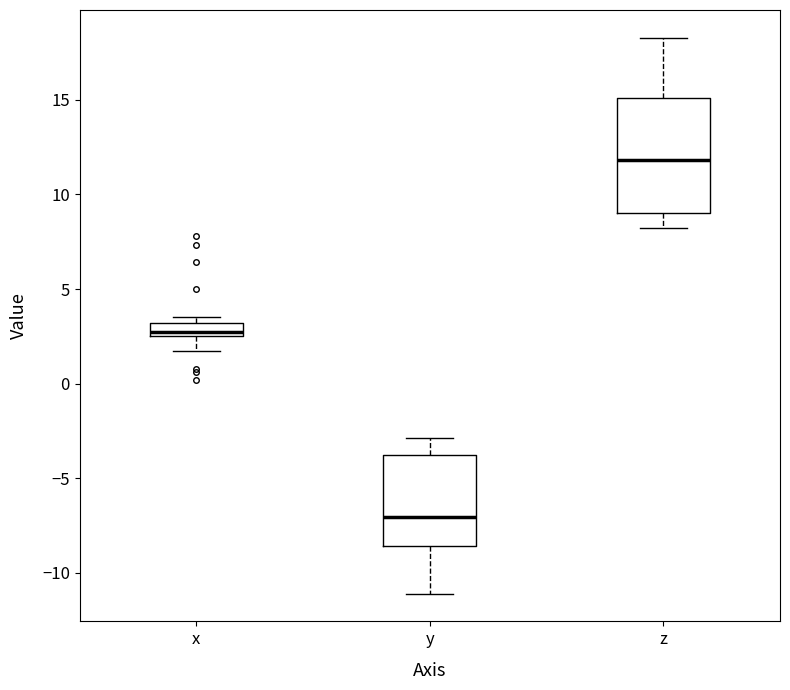

Where does the lower whisker of the box for x end on the y-axis? The values are not printed on the chart, so give them approximately, as read against the axis.

1.5